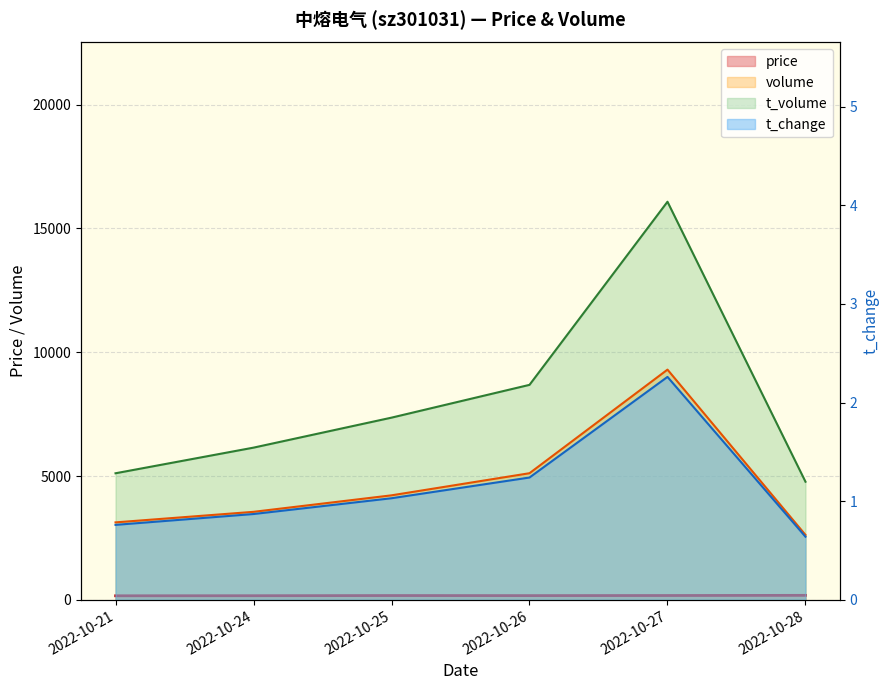

Reading left to right, what are all the values shown in this chart?

price: 2022-10-21=163.9	2022-10-24=167.0	2022-10-25=173.6	2022-10-26=171.0	2022-10-27=175.0	2022-10-28=181.9
volume: 2022-10-21=3128.0	2022-10-24=3554.0	2022-10-25=4220.0	2022-10-26=5113.0	2022-10-27=9296.0	2022-10-28=2622.0
t_volume: 2022-10-21=5111.0	2022-10-24=6146.0	2022-10-25=7357.0	2022-10-26=8681.0	2022-10-27=16075.0	2022-10-28=4770.0
t_change: 2022-10-21=0.8	2022-10-24=0.9	2022-10-25=1.0	2022-10-26=1.2	2022-10-27=2.3	2022-10-28=0.6